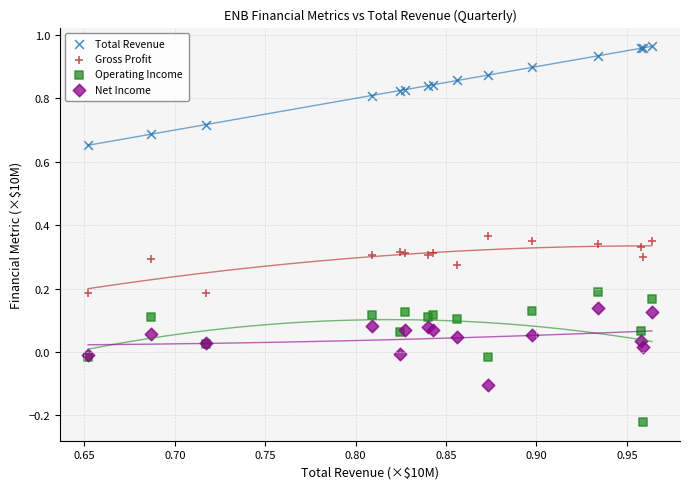

Which series has the widest spread of Y values?

Operating Income